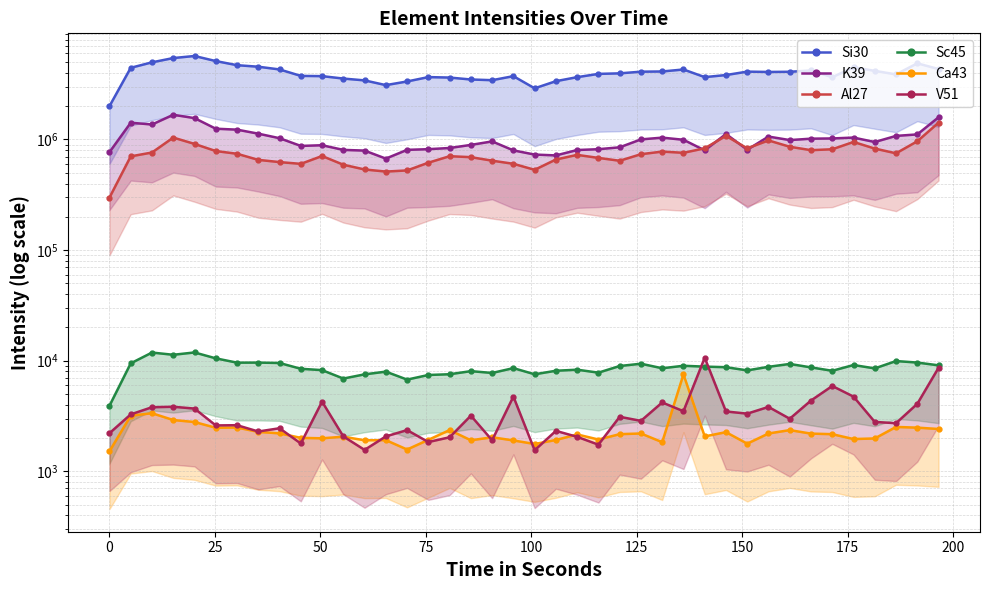

Does the chart have visible grid lines?

Yes